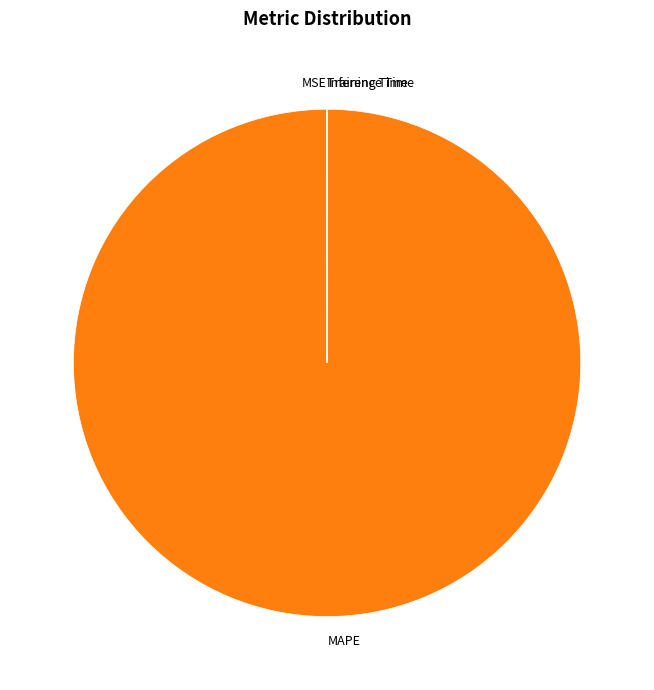

True or false: MAPE accounts for 100% of the total.

True